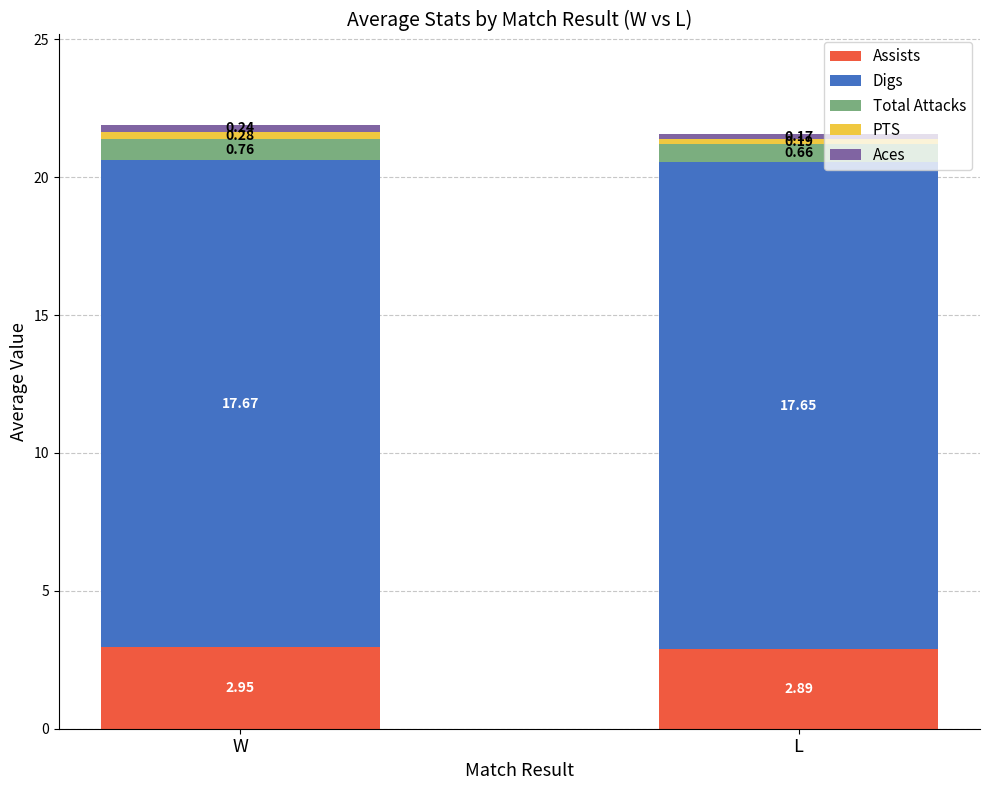

At which category is the sum across all series the highest?

W